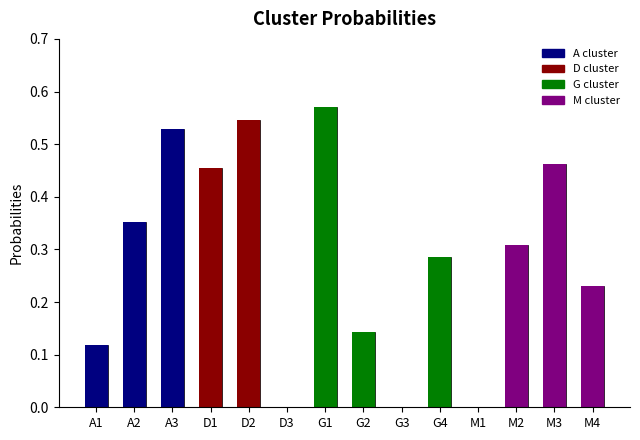

How many bars are there in total?

14